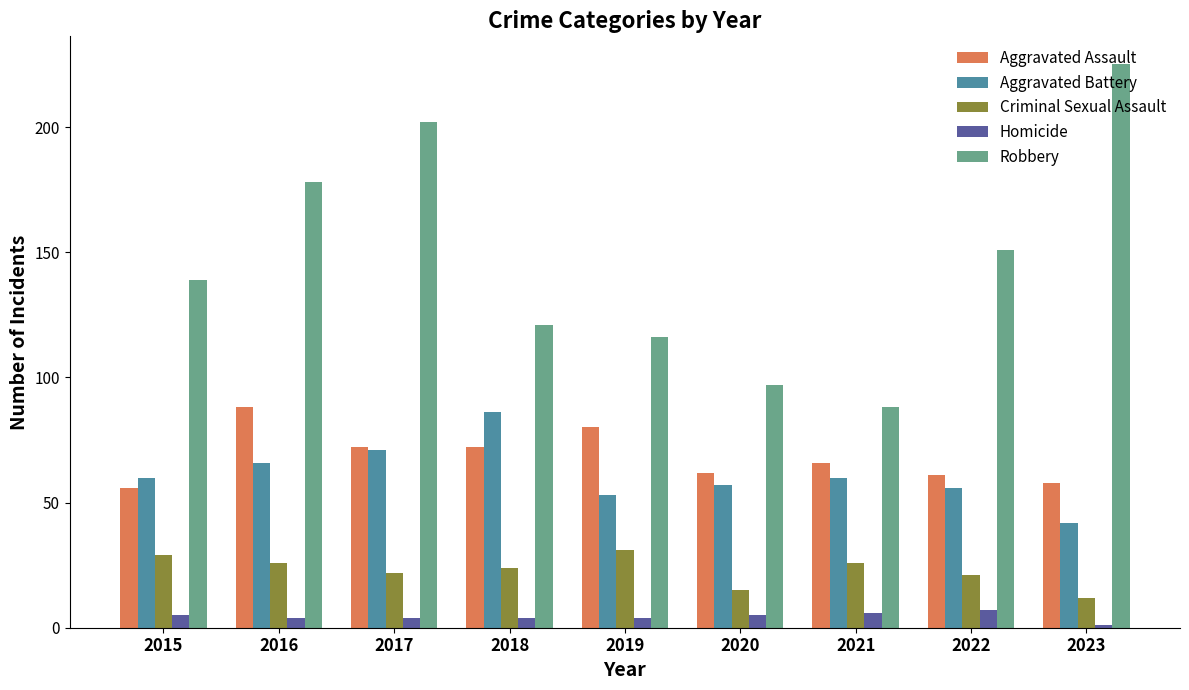

Which series has the largest total across all categories?

Robbery